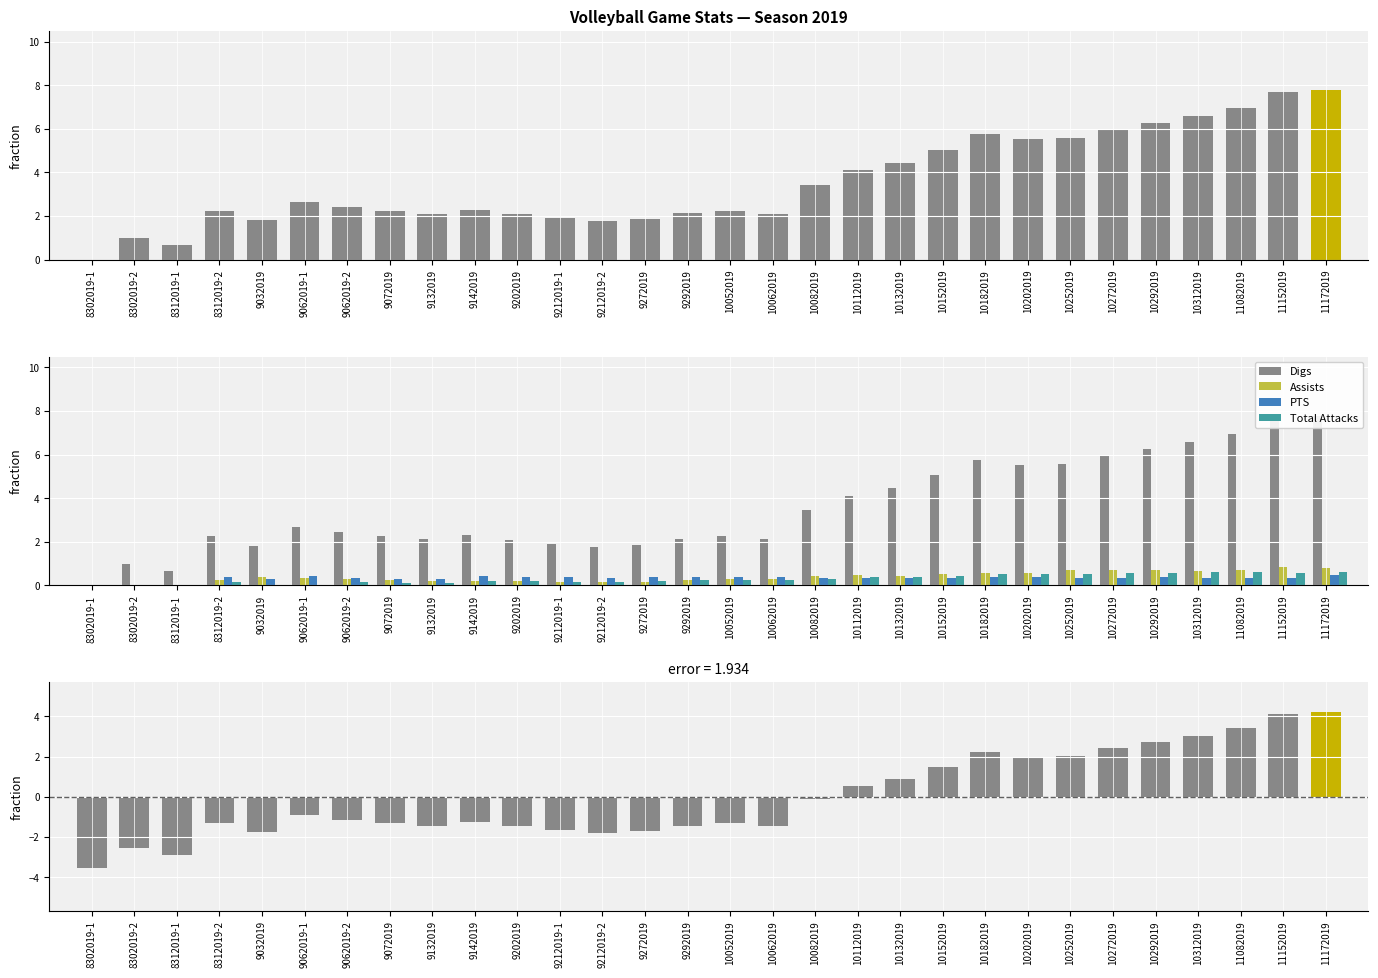

Does the chart contain stacked bars?

No